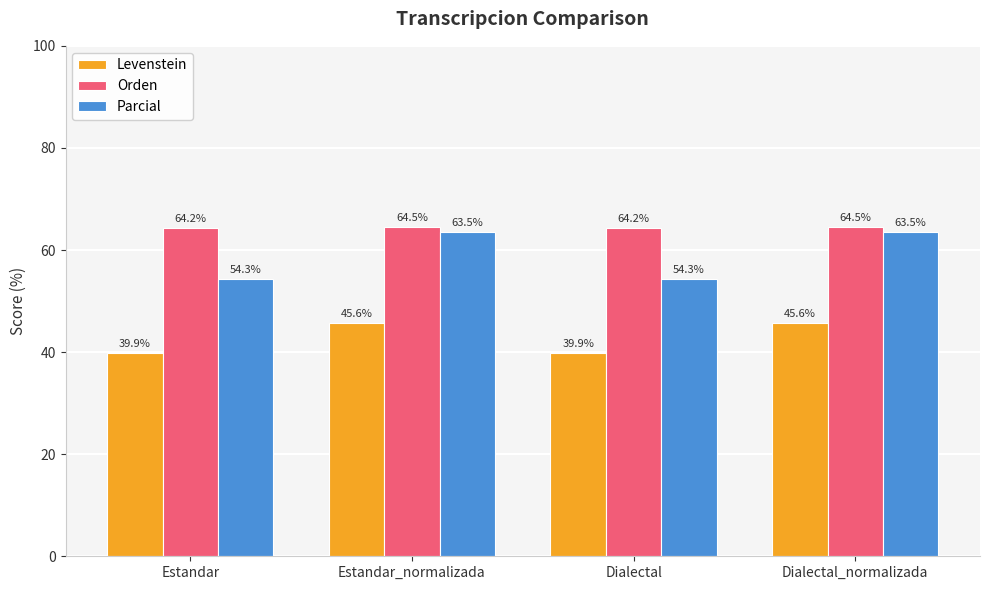

Rank the series by their maximum value, from lowest to highest.

Levenstein, Parcial, Orden